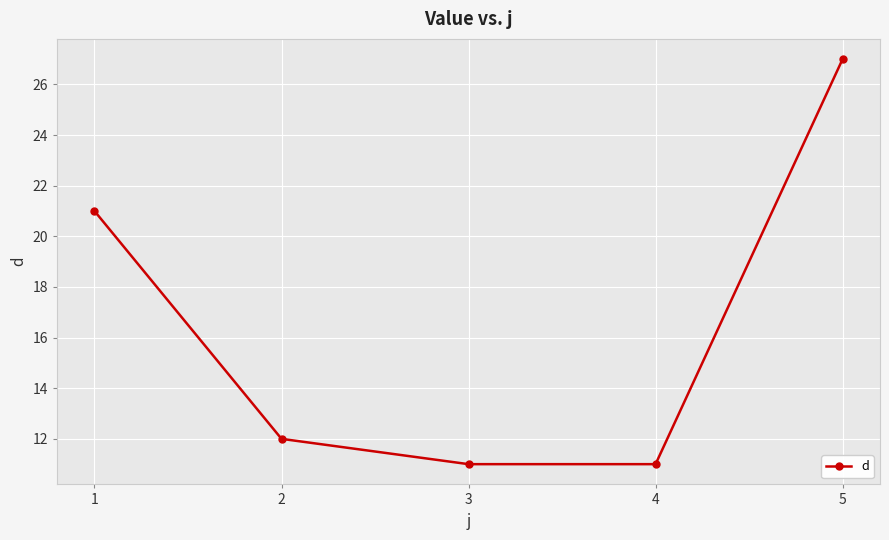

What is the difference between the maximum and minimum values?

16